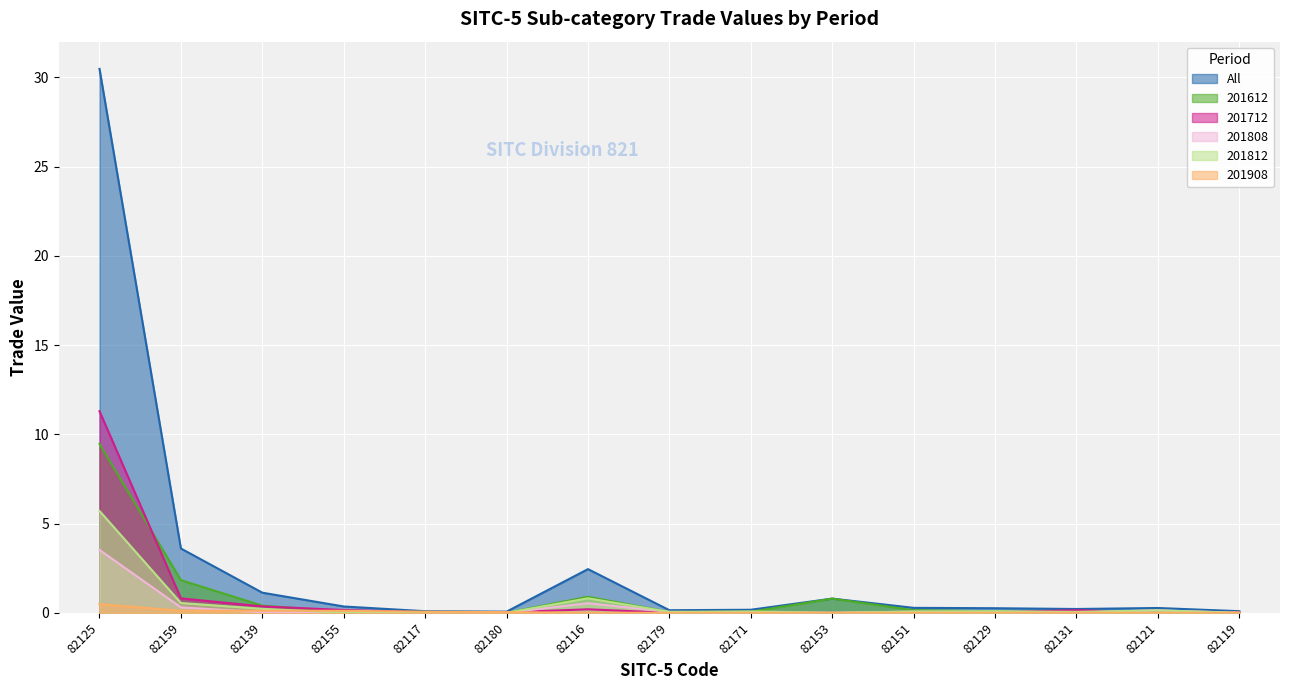

Which series has the widest spread of values?

All